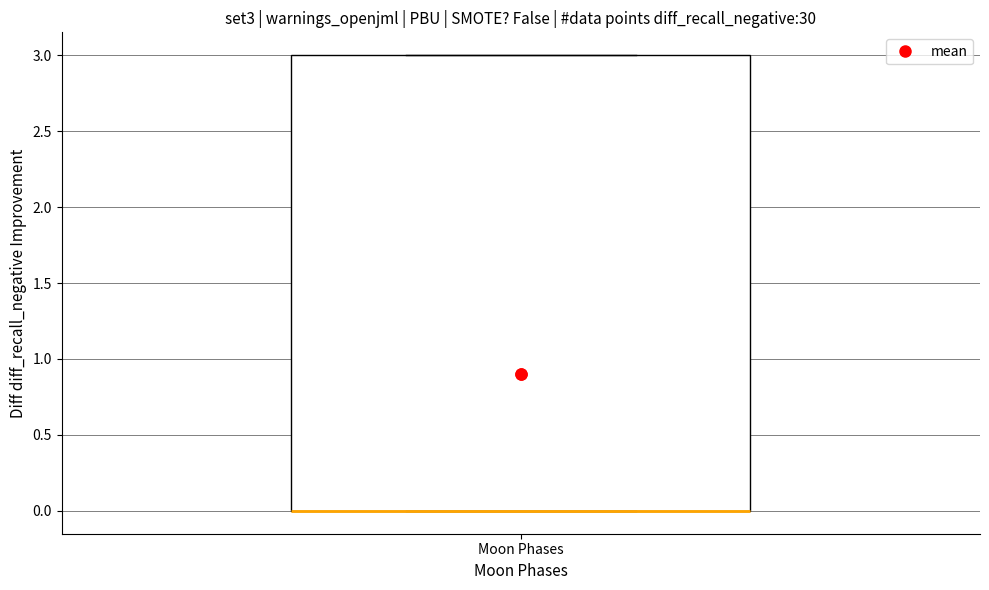

Where is the upper edge of the box for Moon Phases on the y-axis? The values are not printed on the chart, so give them approximately, as read against the axis.

3